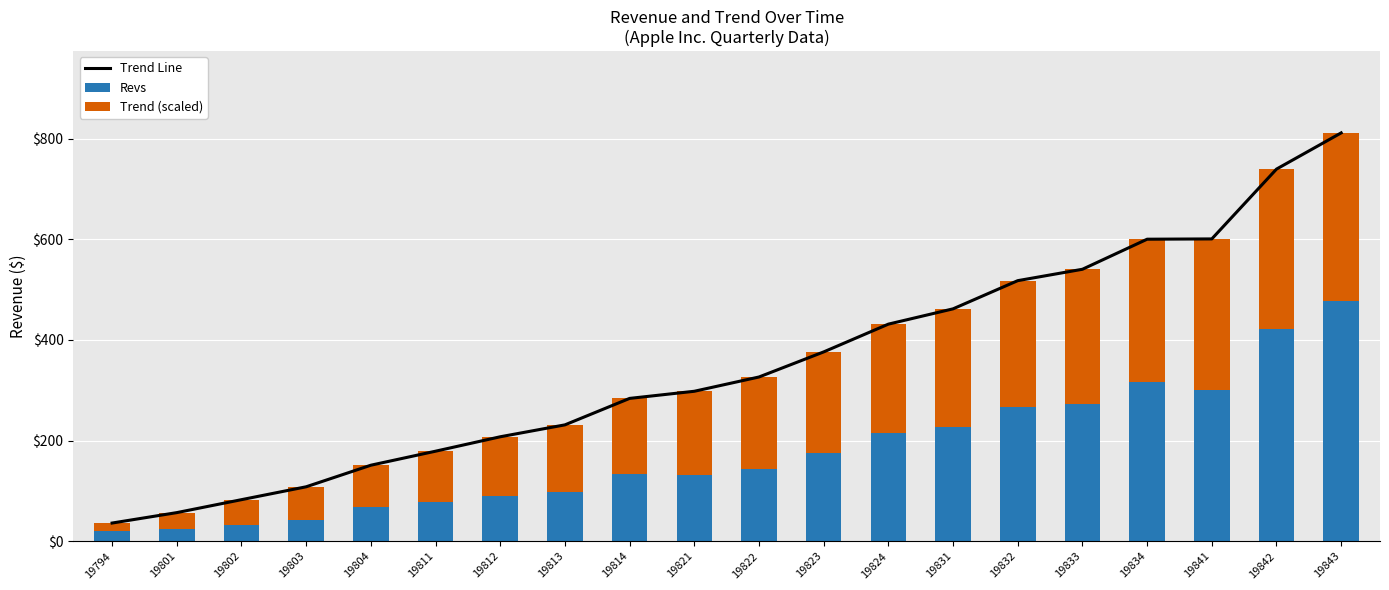

What is the sum of the Revs values at 19801 and 19804?

91.2